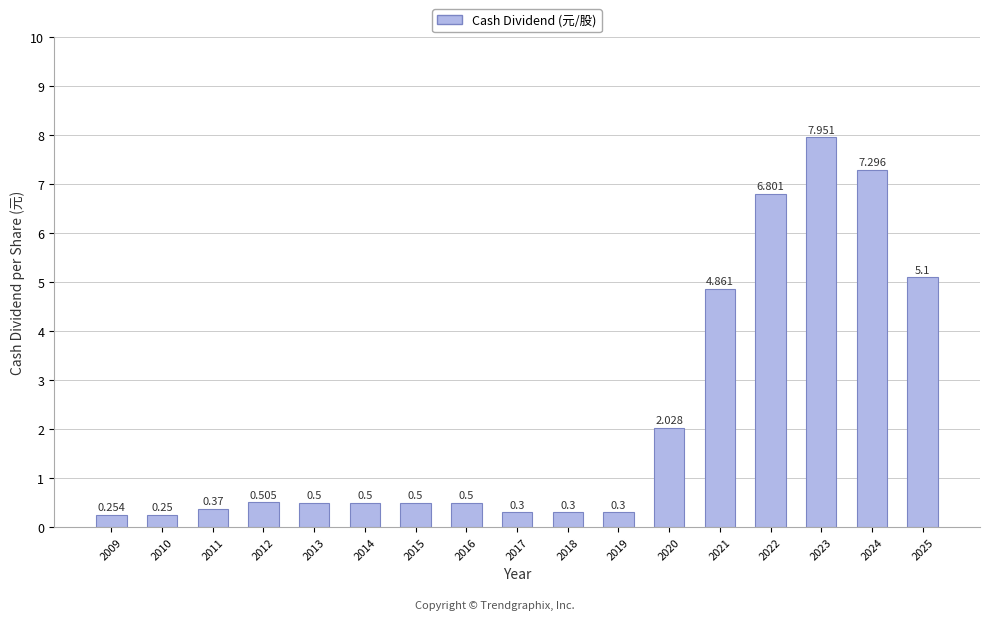

What is the minimum value shown in the chart?

0.2